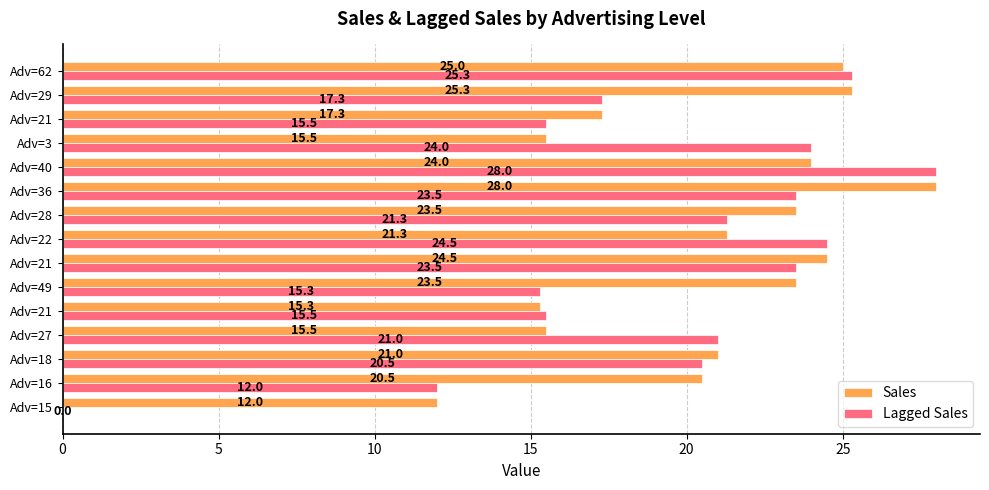

Which series has the widest spread of values?

Lagged Sales